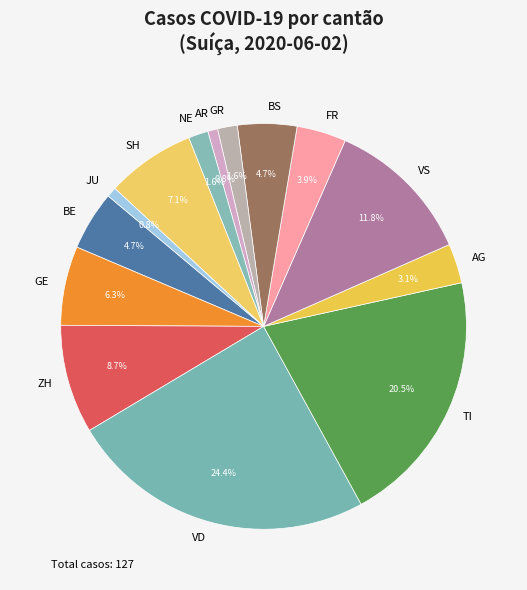

Is VS the majority of the pie?

No